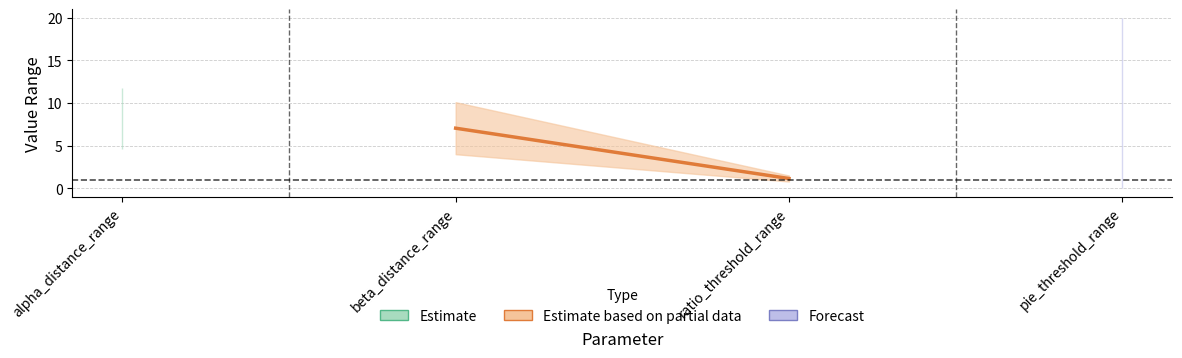

What position from the right is ratio_threshold_range?

2